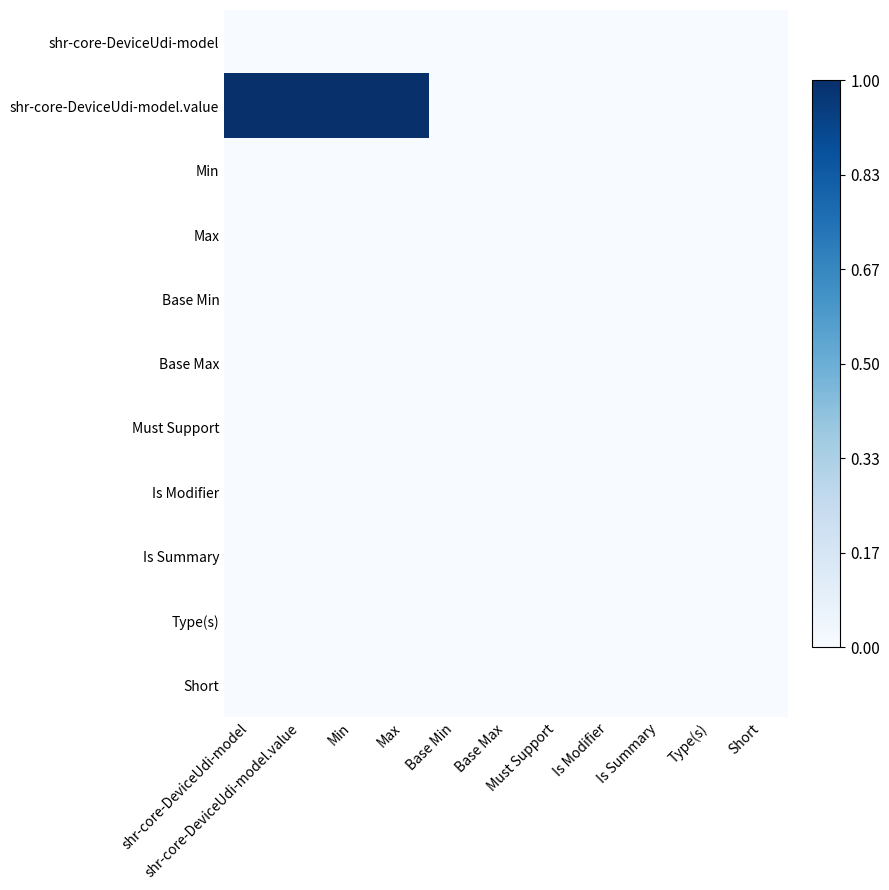

What is the difference between the highest and lowest values at shr-core-DeviceUdi-model.value?

1